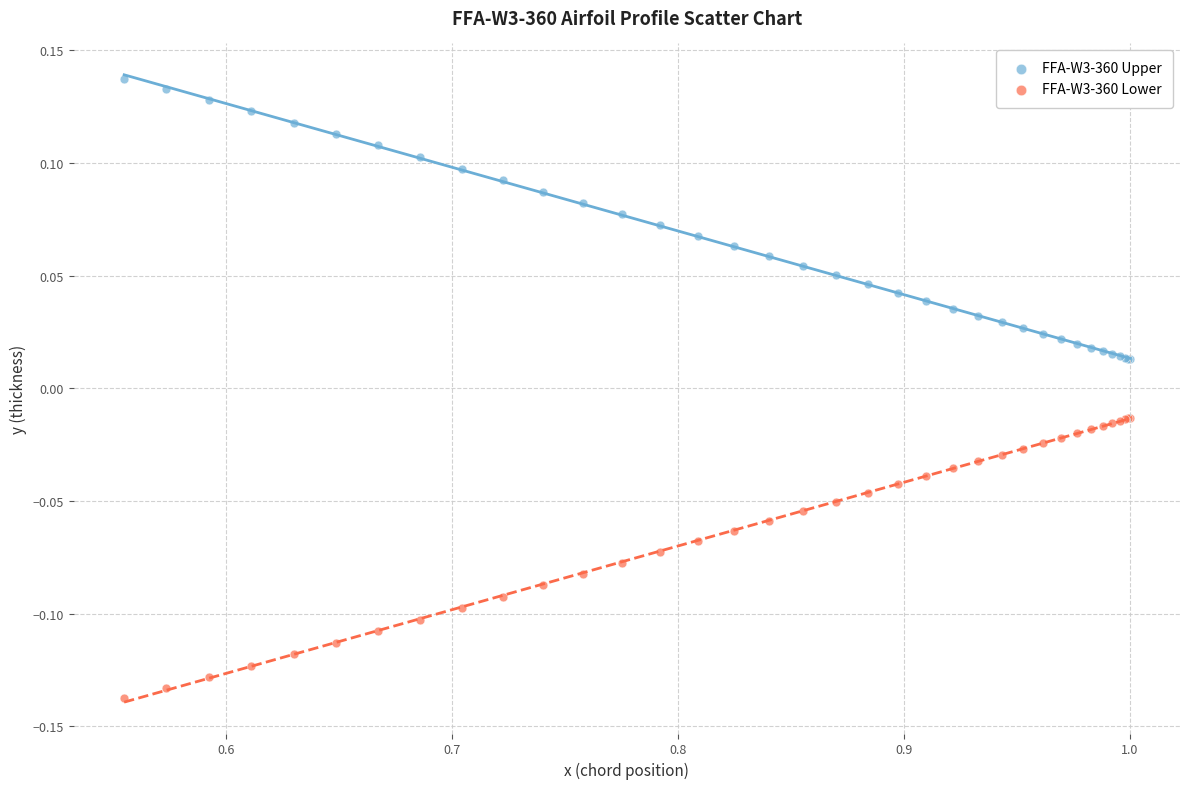

Which series contains the lowest Y value?

FFA-W3-360 Lower